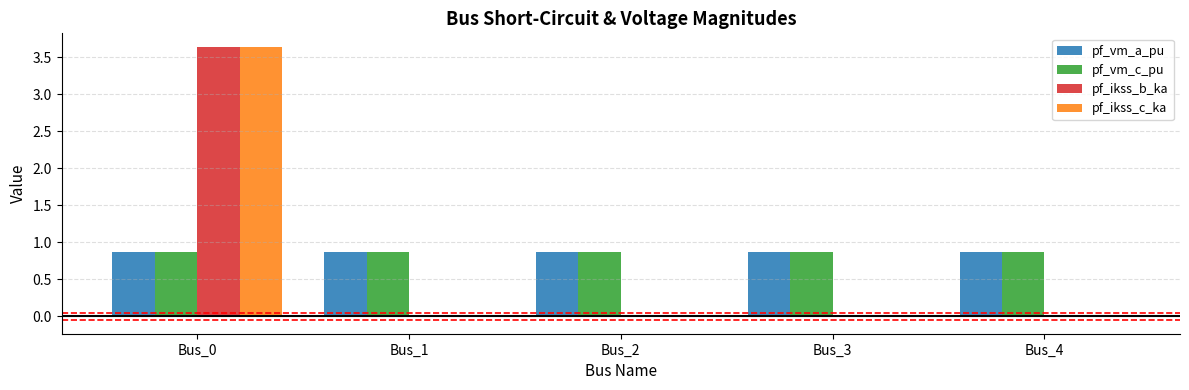

What is the sum of the pf_vm_a_pu values at Bus_4 and Bus_3?

1.7